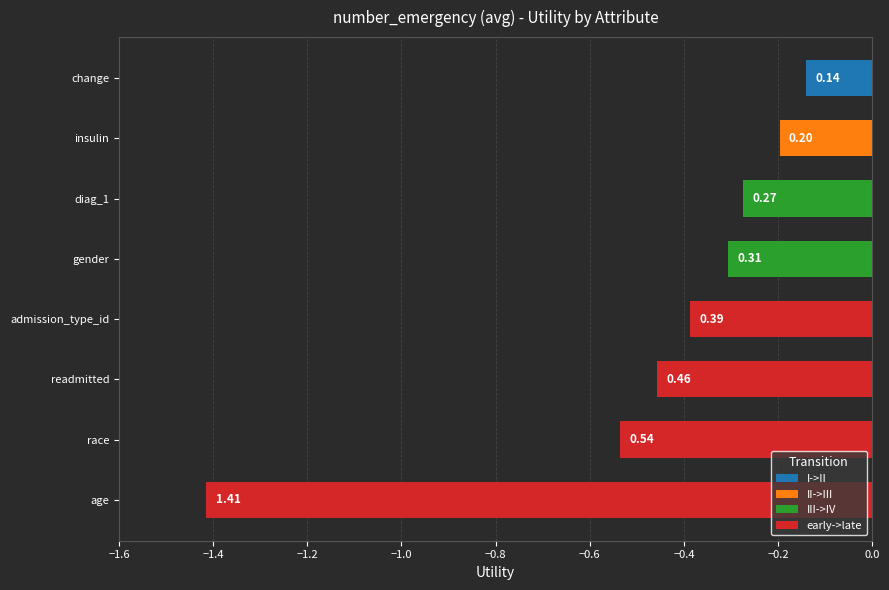

Are the bars horizontal?

Yes